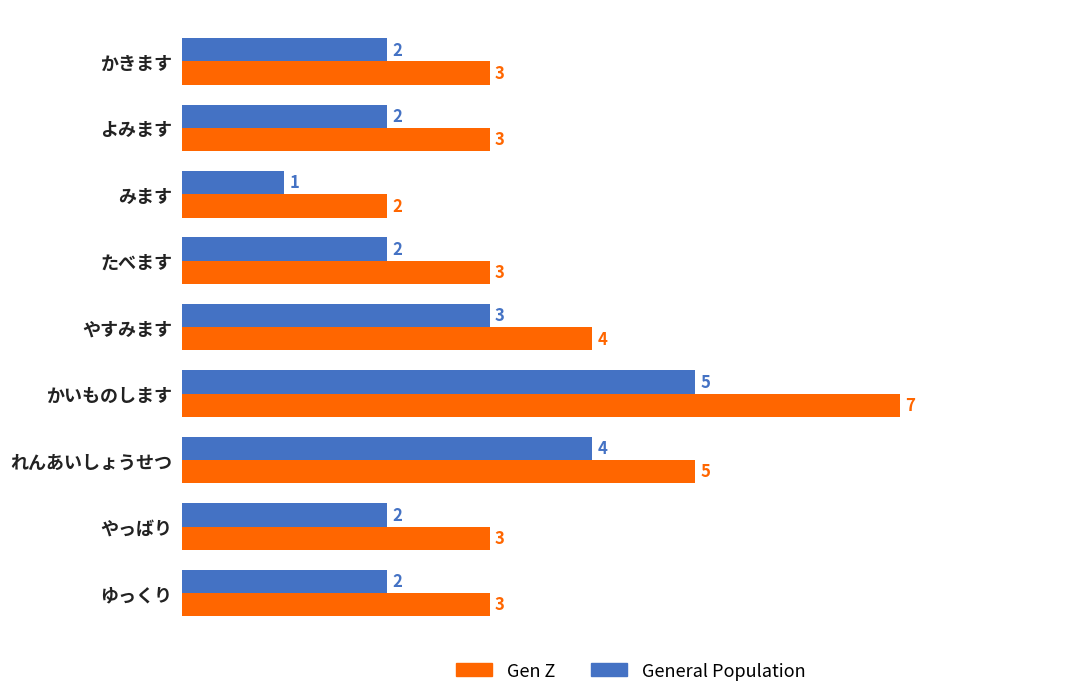

What is the lowest value of the Gen Z series?

2